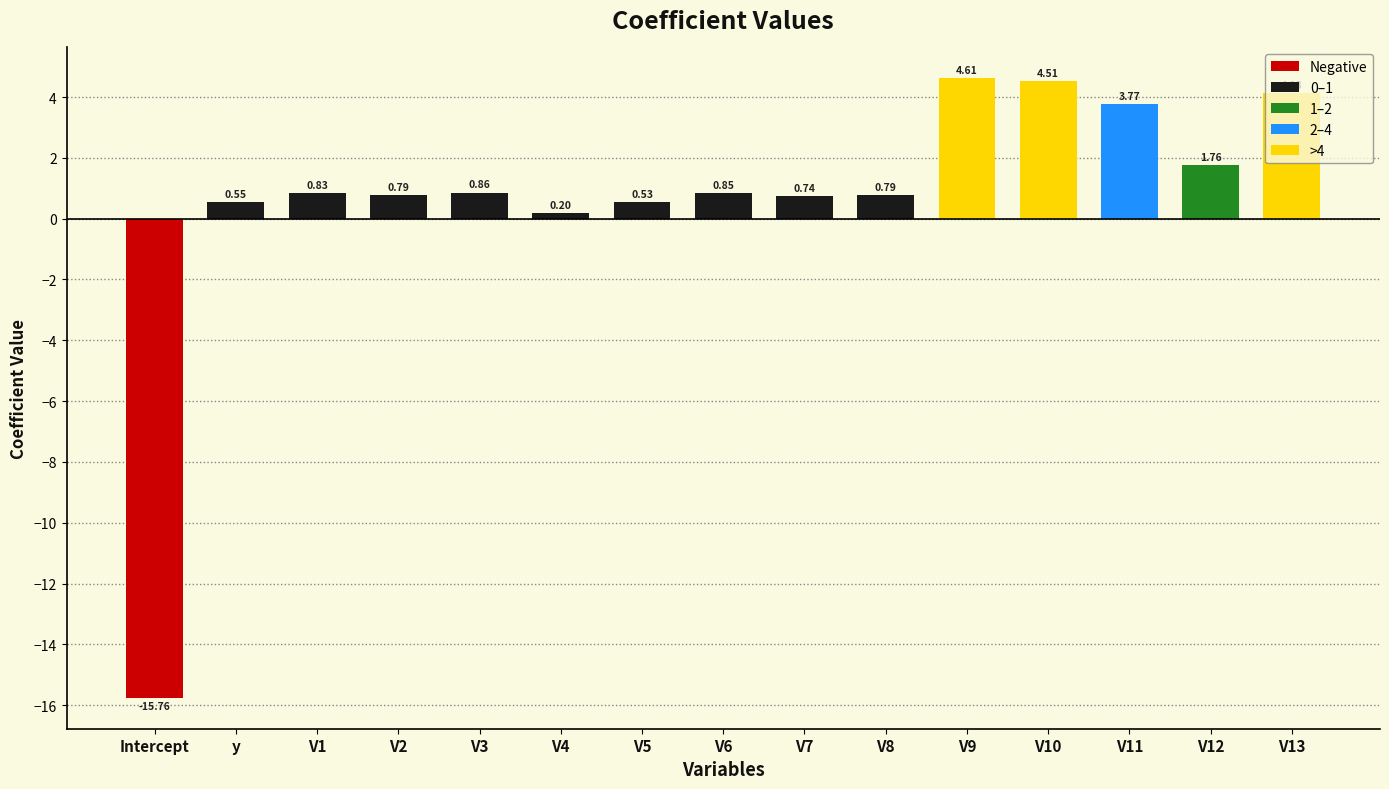

Does the chart contain any negative values?

Yes